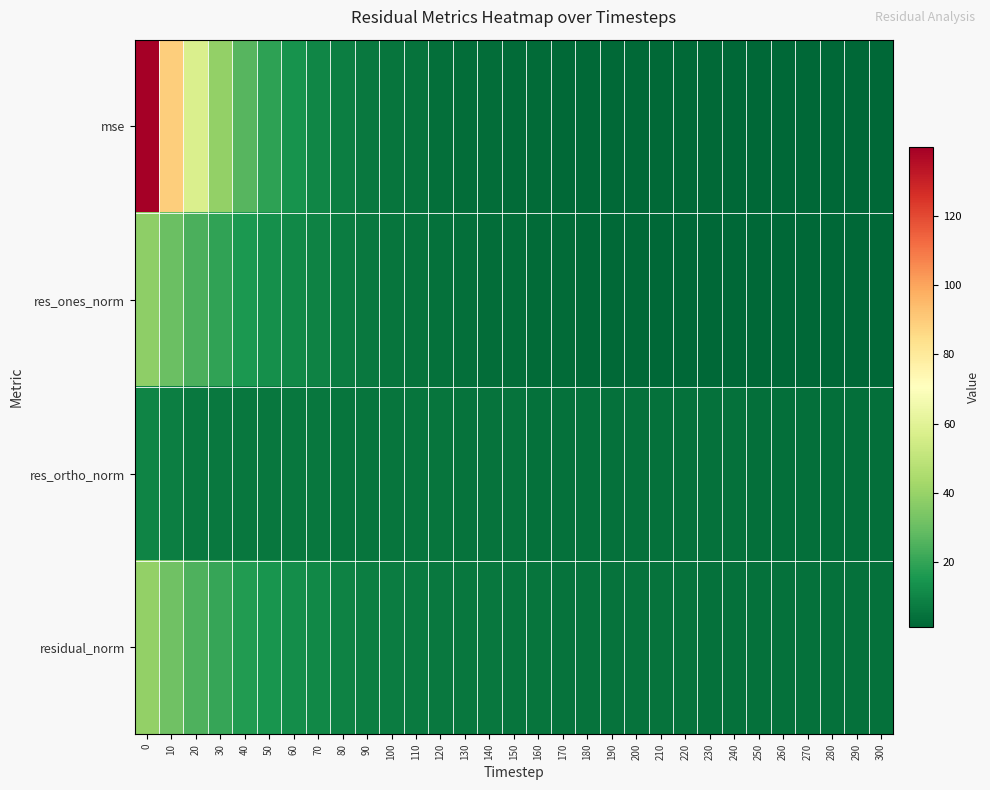

Between 10 and 90, which series saw the biggest shift?

mse